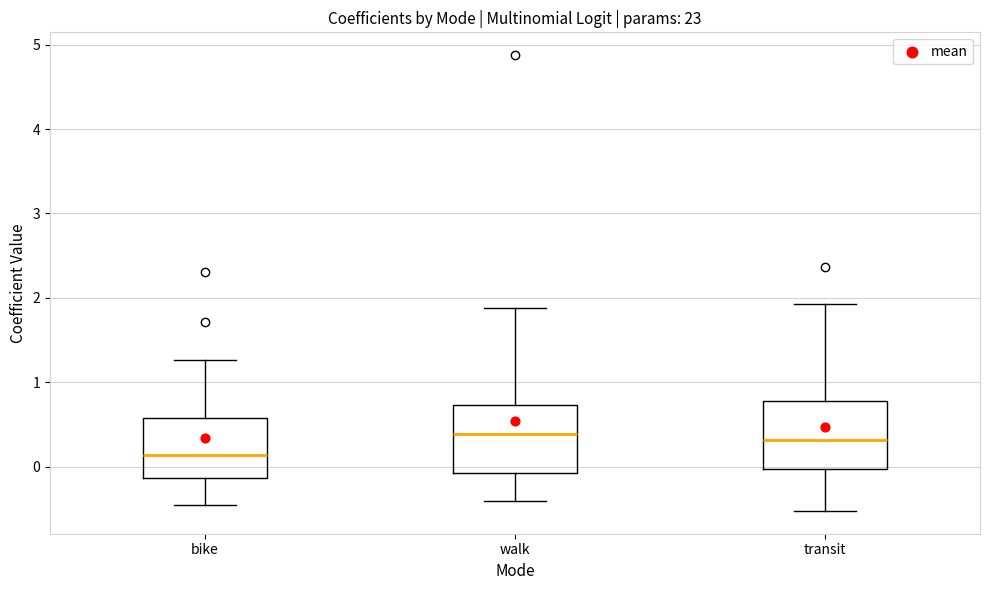

Which box has the lowest median line?

bike